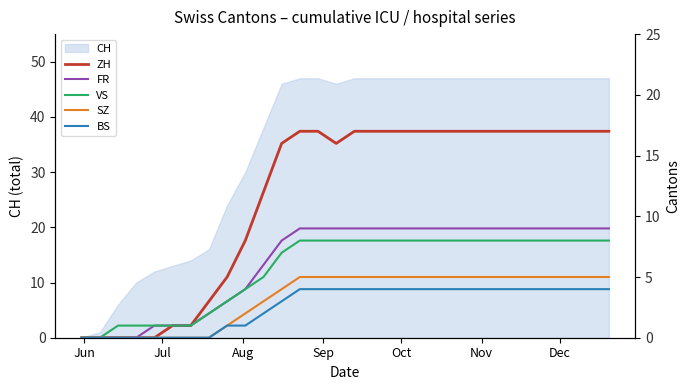

What is the highest value of the CH series?

47